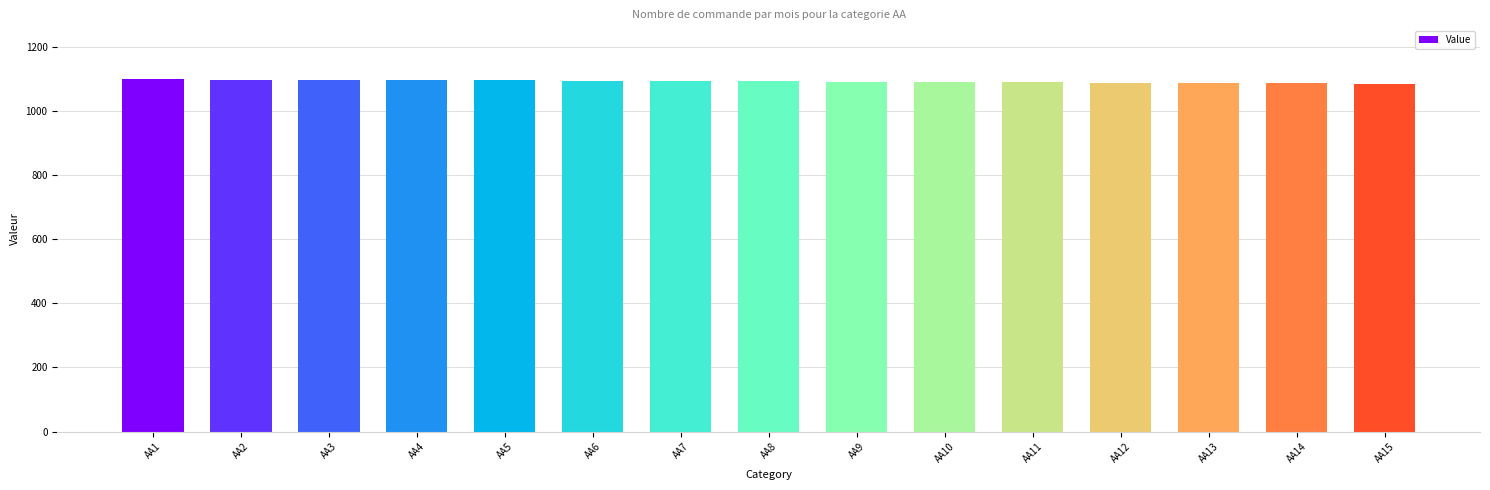

What is the smallest value displayed?

1086